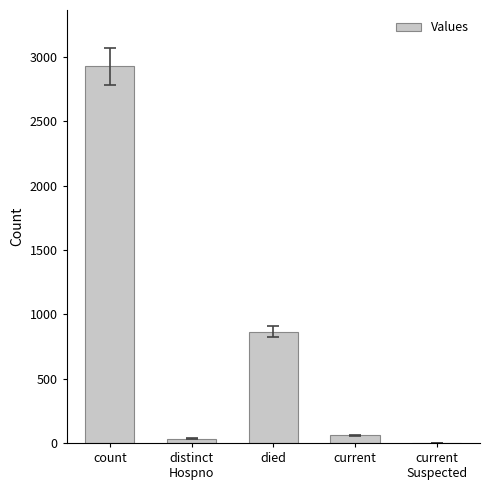

What is the sum of all values?

3883